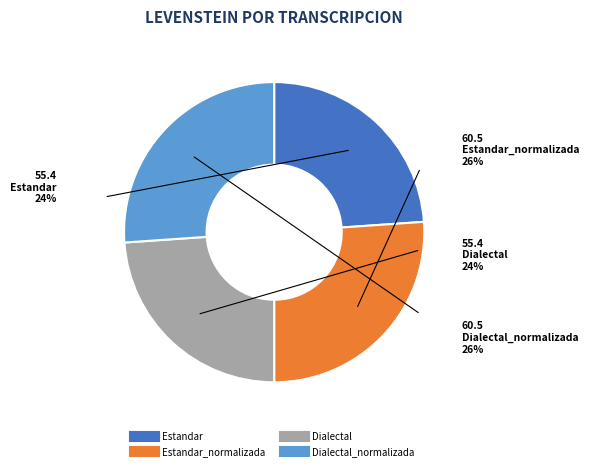

To the nearest percent, what is the difference between the Estandar and Estandar_normalizada slice percentages?

2%